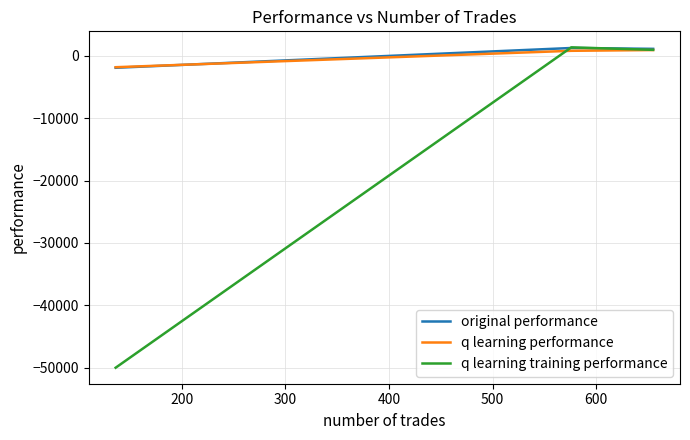

True or false: q learning performance has a value of -494.3 at 300.

False